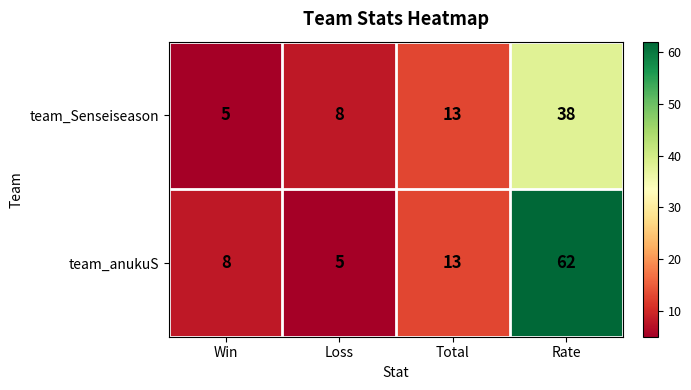

What value does the team_Senseiseason series have at Win?

5